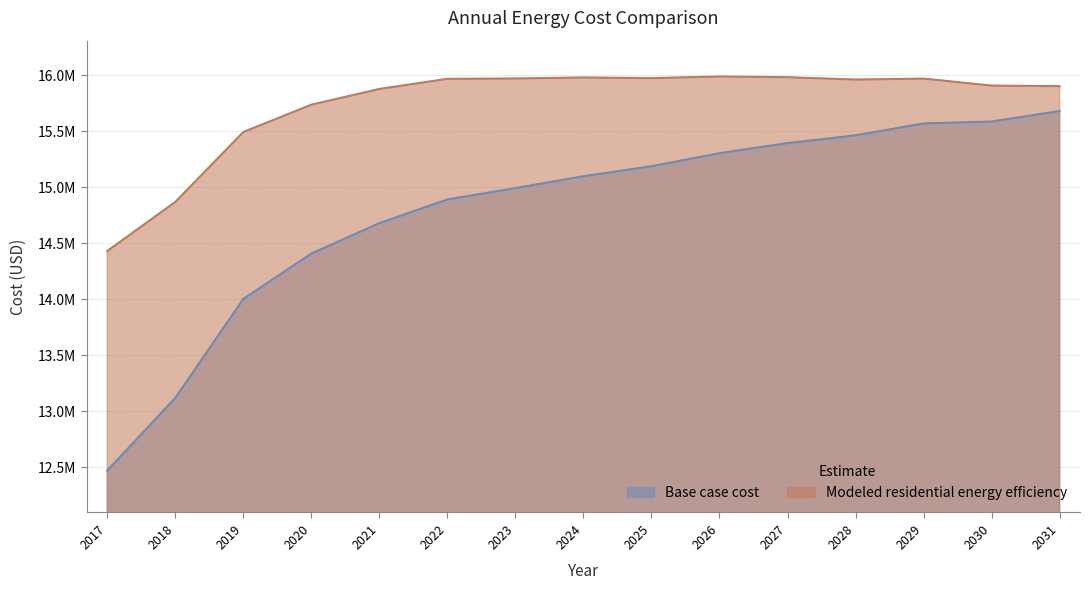

Reading left to right, what are all the values shown in this chart?

Base case cost: 2017=12472250.6	2018=13121134.0	2019=14004597.6	2020=14409927.3	2021=14681475.6	2022=14892636.1	2023=14994044.5	2024=15099968.6	2025=15189234.4	2026=15305649.5	2027=15395684.6	2028=15464955.0	2029=15571263.7	2030=15588304.3	2031=15681906.4
Modeled residential energy efficiency: 2017=14432777.5	2018=14870604.2	2019=15494928.1	2020=15738563.7	2021=15879274.8	2022=15969618.2	2023=15972667.3	2024=15981855.0	2025=15975969.3	2026=15990462.3	2027=15984246.0	2028=15962900.1	2029=15971715.7	2030=15909307.6	2031=15904039.7